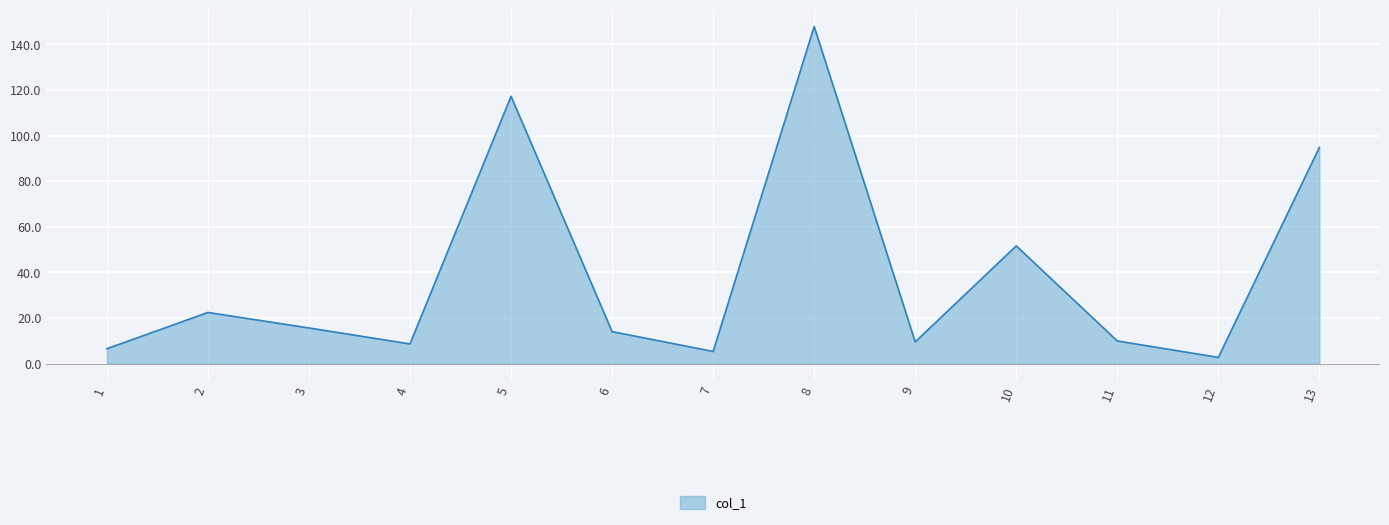

What is the greatest value displayed?

147.8